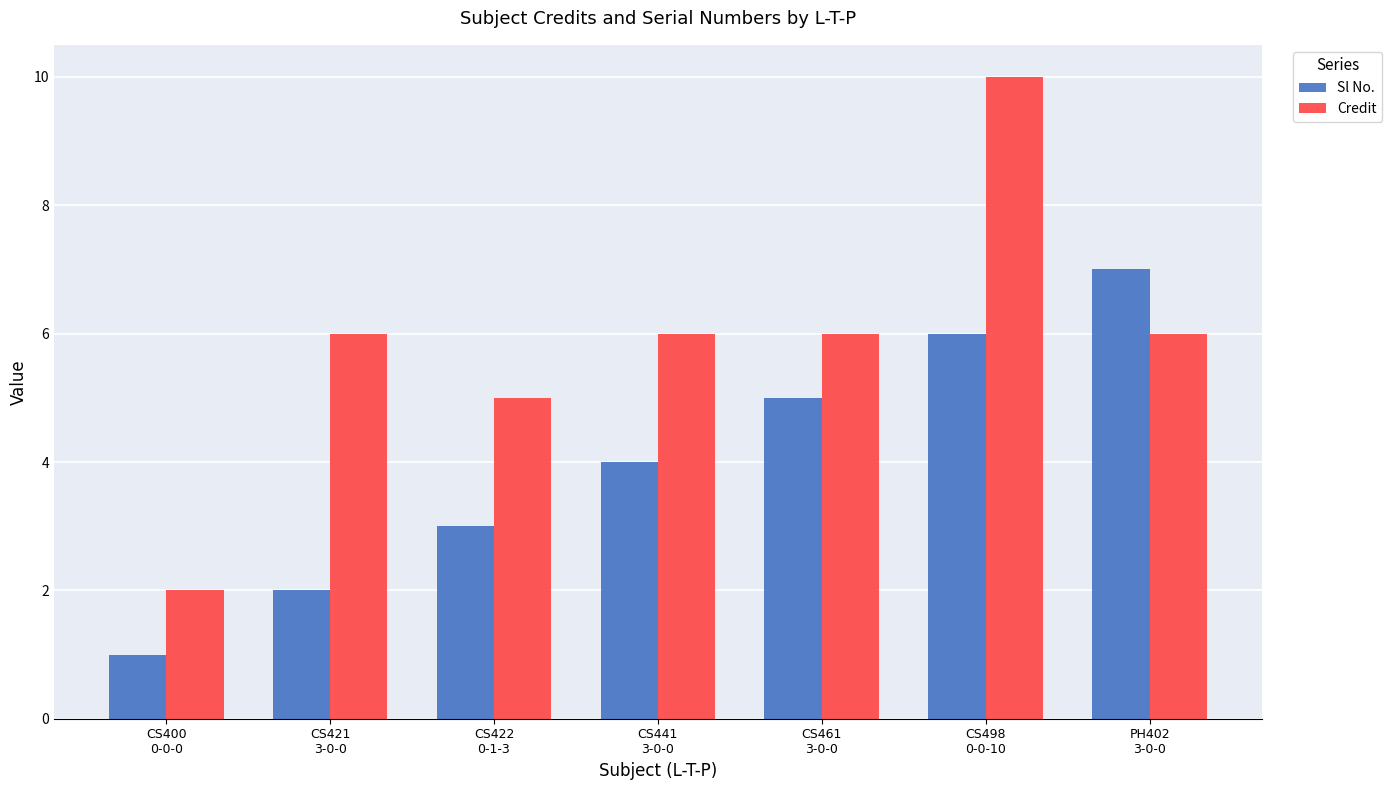

What is the label of the 5th bar from the right?

CS422
0-1-3